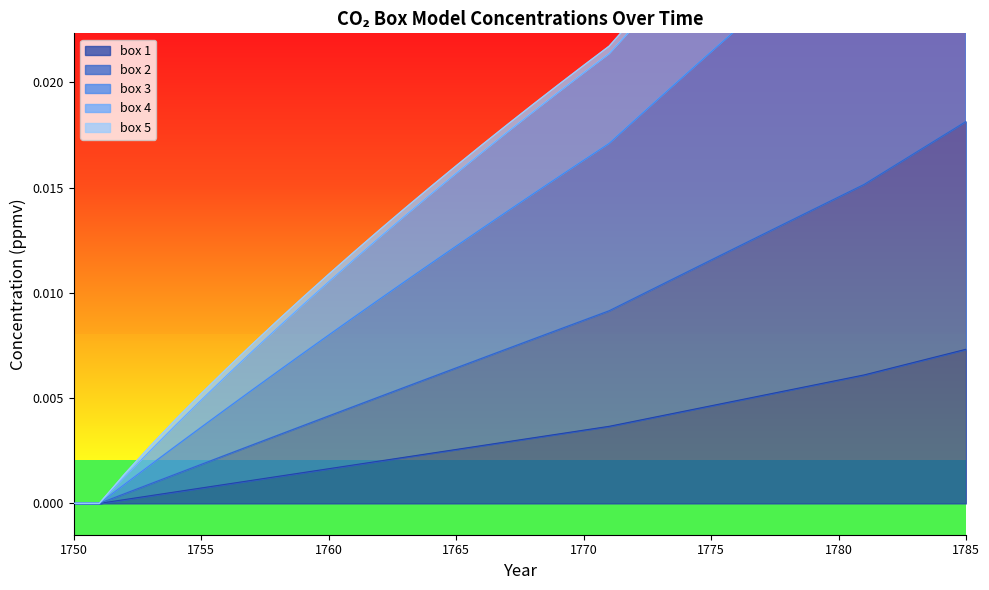

Is it true that box 1 equals 0.0 at 1763?

True